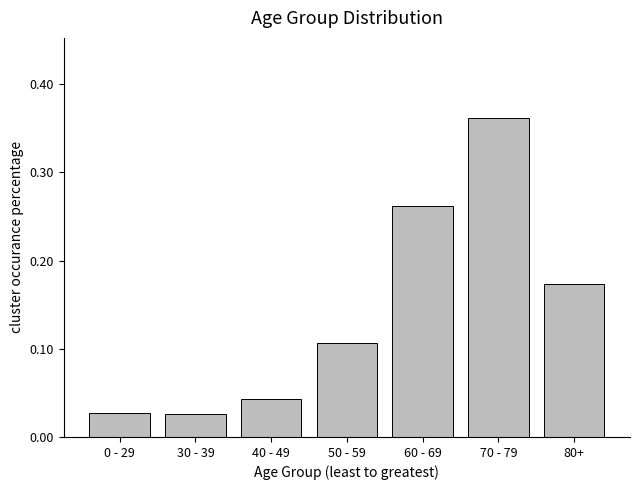

What is the sum of all values?

1.0